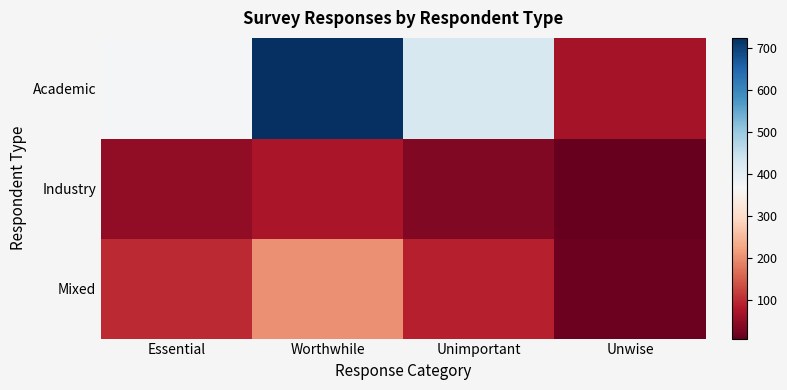

What is the difference between the highest and lowest values at Unimportant?

388